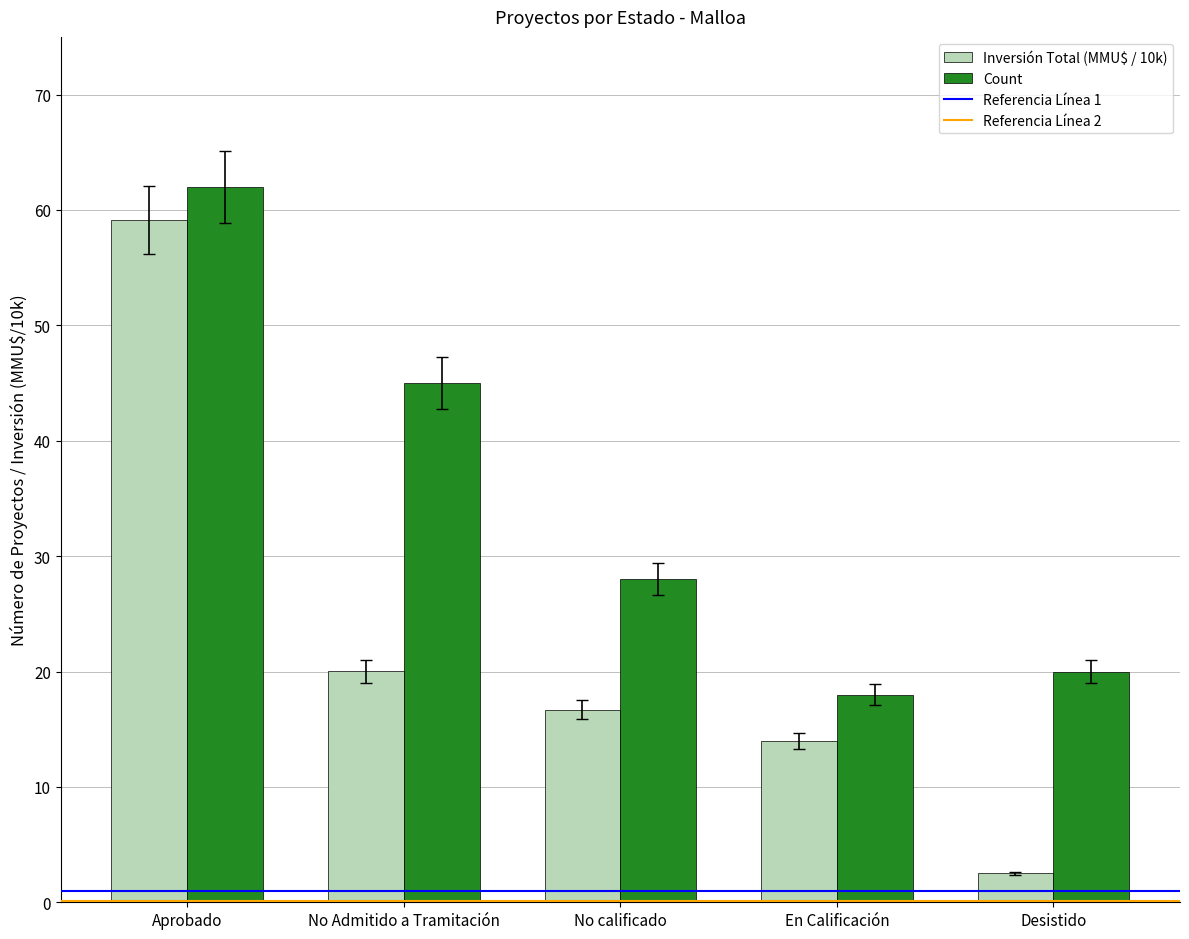

What position from the left is Aprobado?

1